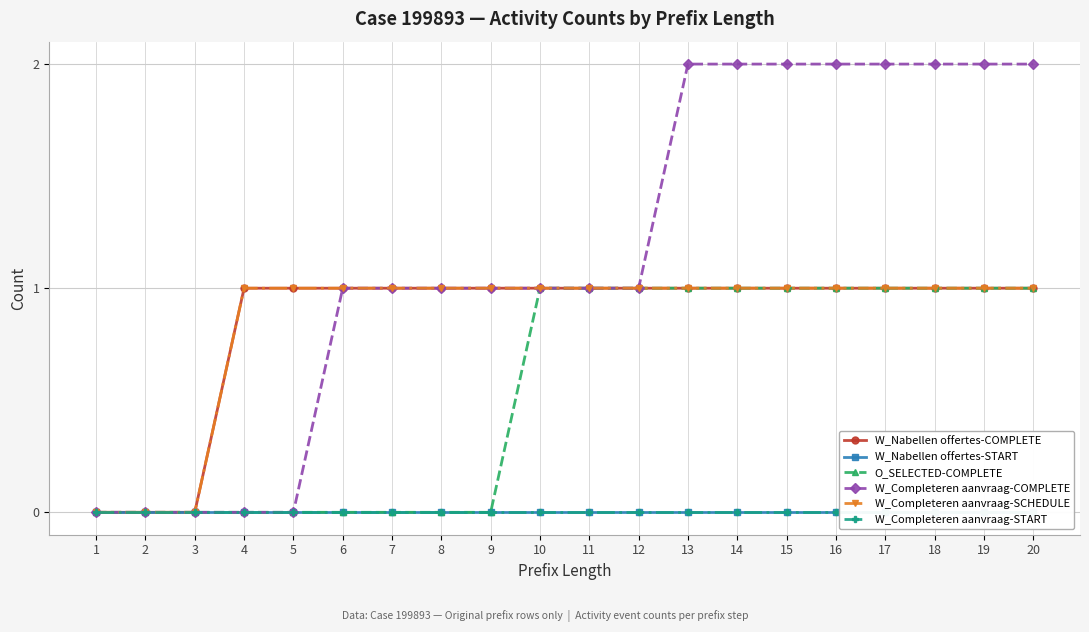

Rank the series at 7 from lowest to highest value.

W_Nabellen offertes-START, O_SELECTED-COMPLETE, W_Completeren aanvraag-START, W_Nabellen offertes-COMPLETE, W_Completeren aanvraag-COMPLETE, W_Completeren aanvraag-SCHEDULE